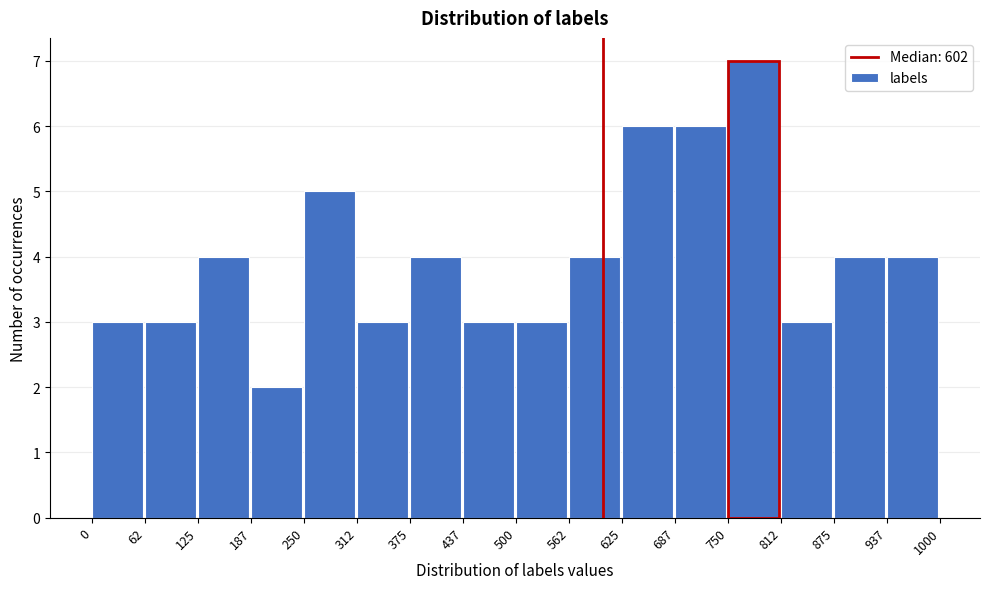

Reading left to right, list every bar in this chart as the range it spans on the x-axis followed by its height. The values are not printed on the chart, so give them approximately, as read against the axis.

0 to 62: 3
62 to 125: 3
125 to 187: 4
187 to 250: 2
250 to 312: 5
312 to 375: 3
375 to 437: 4
437 to 500: 3
500 to 562: 3
562 to 625: 4
625 to 687: 6
687 to 750: 6
750 to 812: 7
812 to 875: 3
875 to 937: 4
937 to 1000: 4